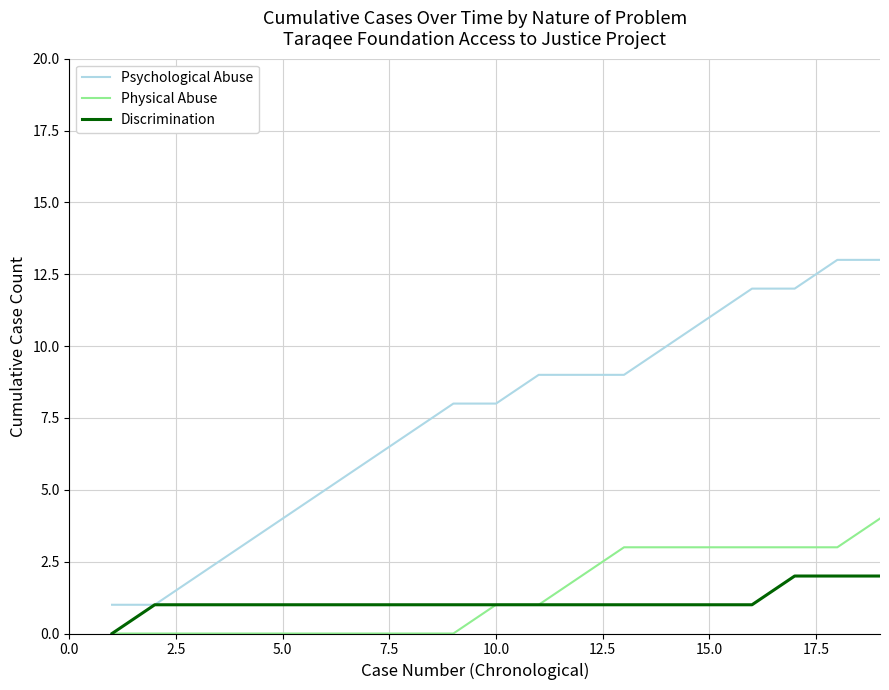

Reading left to right, list all the values displayed in this chart.

Psychological Abuse: 1	1	2	3	4	5	6	7	8	8	9	9	9	10	11	12	12	13	13
Physical Abuse: 0	0	0	0	0	0	0	0	0	1	1	2	3	3	3	3	3	3	4
Discrimination: 0	1	1	1	1	1	1	1	1	1	1	1	1	1	1	1	2	2	2